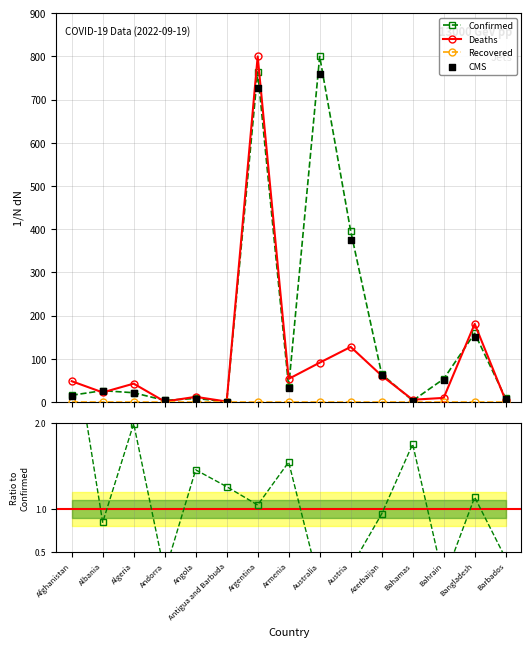

Which series has the largest Y range (max minus min)?

Confirmed